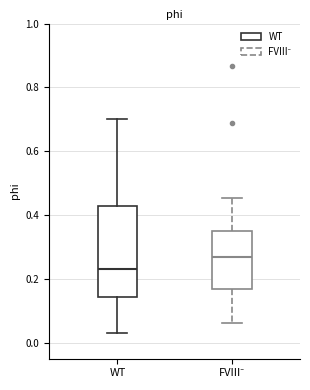

Which box has the highest median line?

FVIII⁻